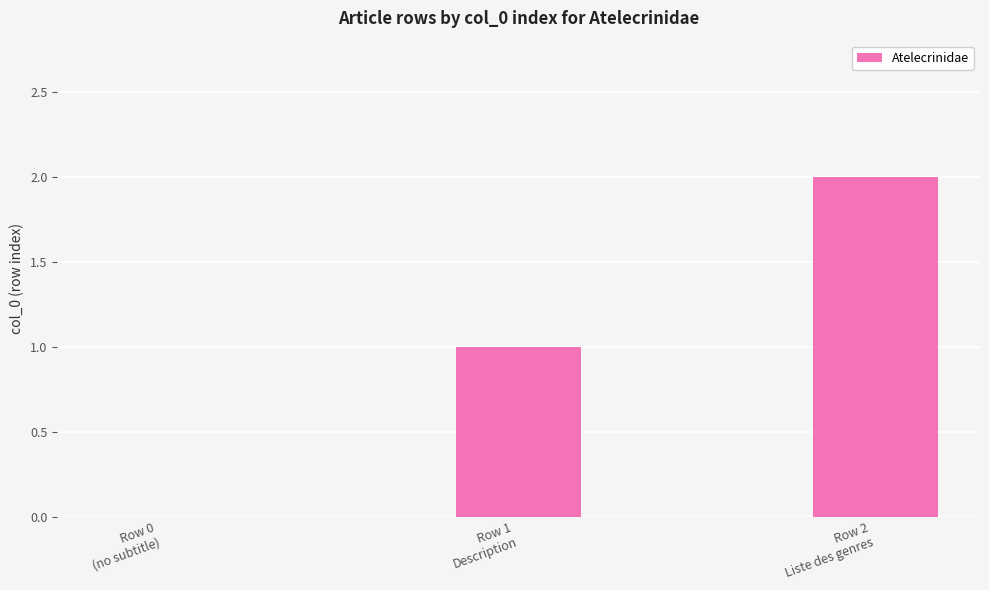

What is the sum of all values?

3